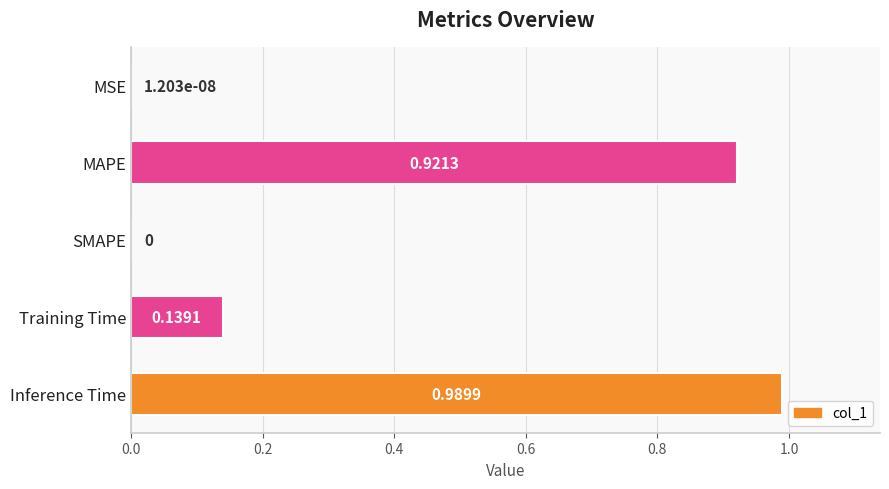

Which has a higher value, Inference Time or MSE?

Inference Time